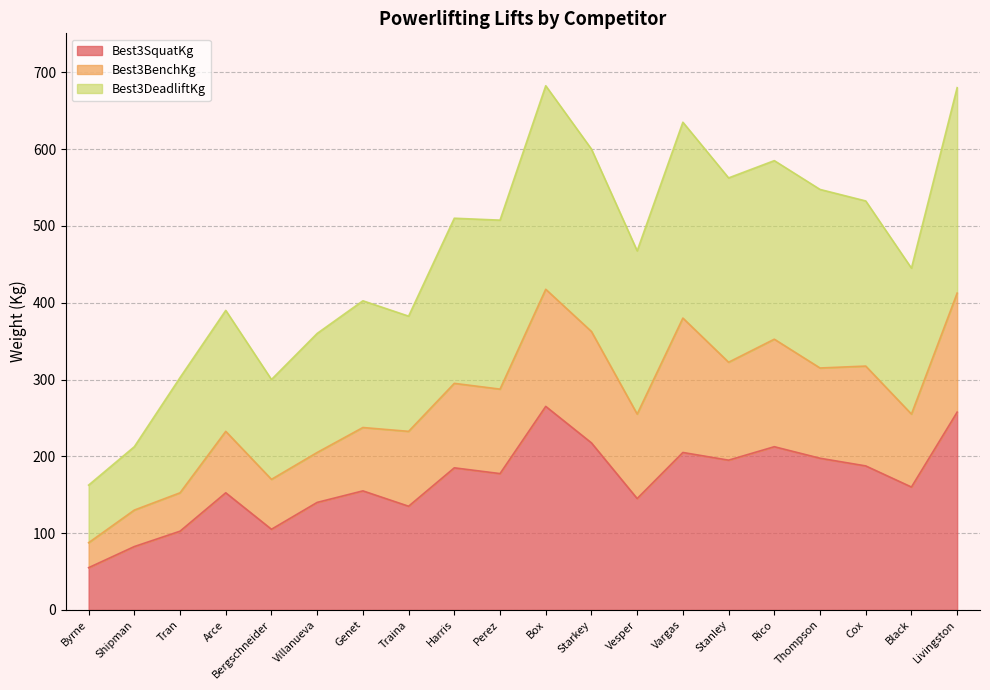

The value of Best3SquatKg at Tran is 102.5. True or false?

True